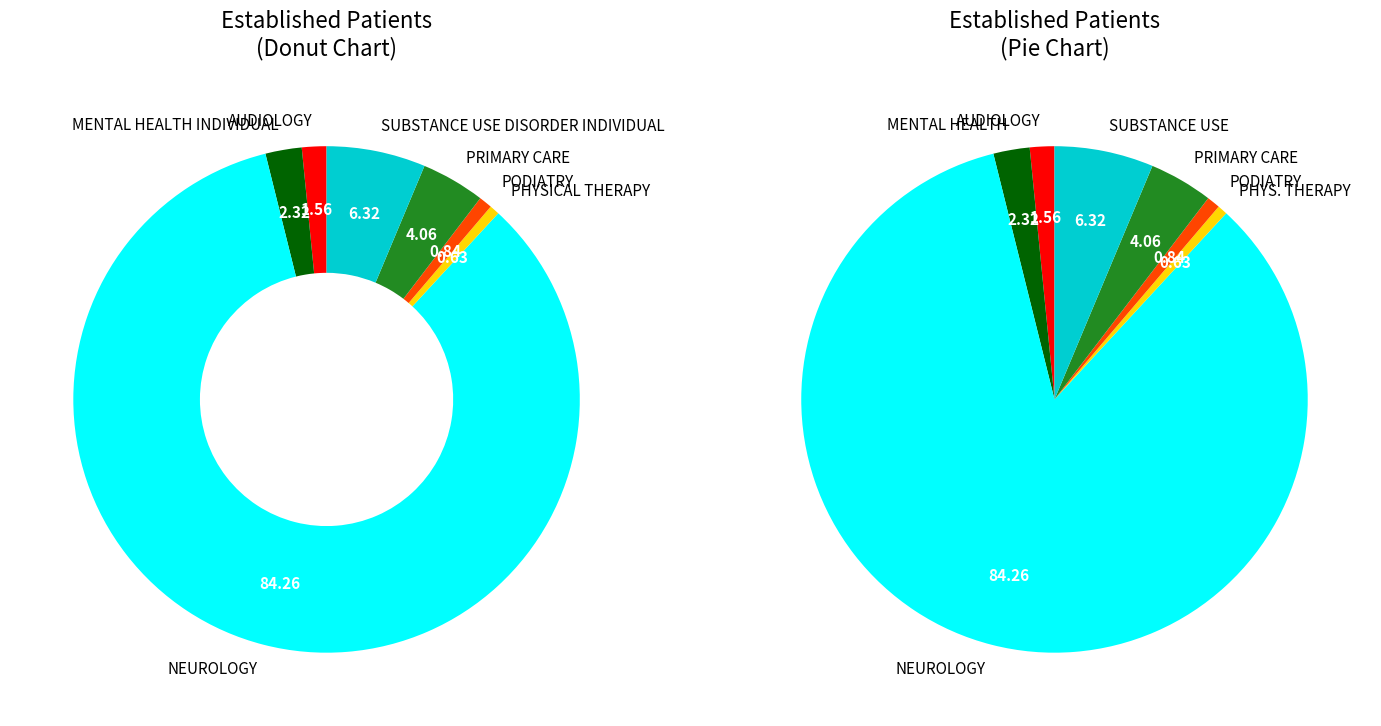

Rank the categories by value from lowest to highest.

PHYSICAL THERAPY, PODIATRY, AUDIOLOGY, MENTAL HEALTH INDIVIDUAL, PRIMARY CARE, SUBSTANCE USE DISORDER INDIVIDUAL, NEUROLOGY